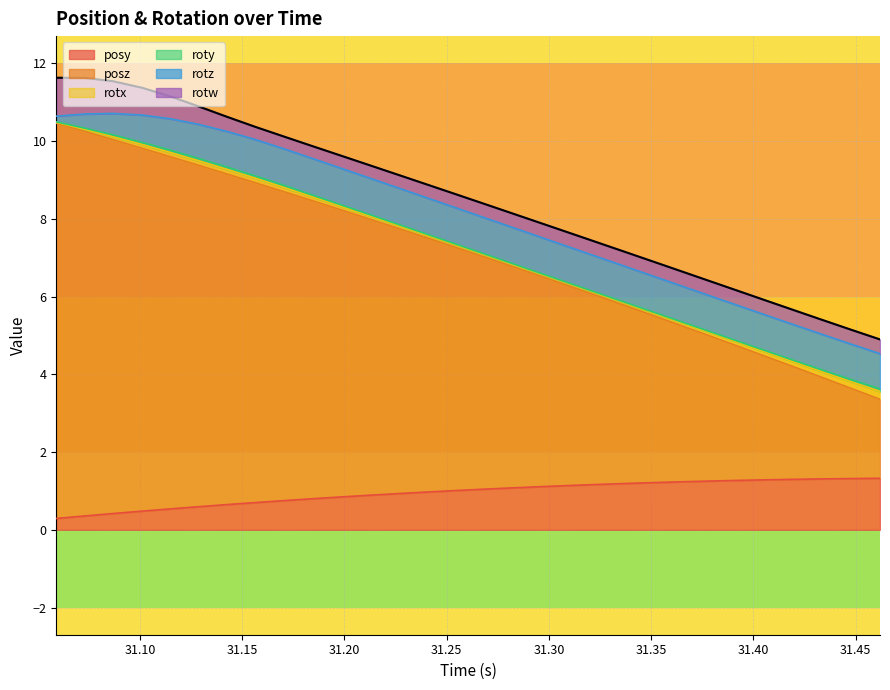

What is the average value of the rotw series?

0.4